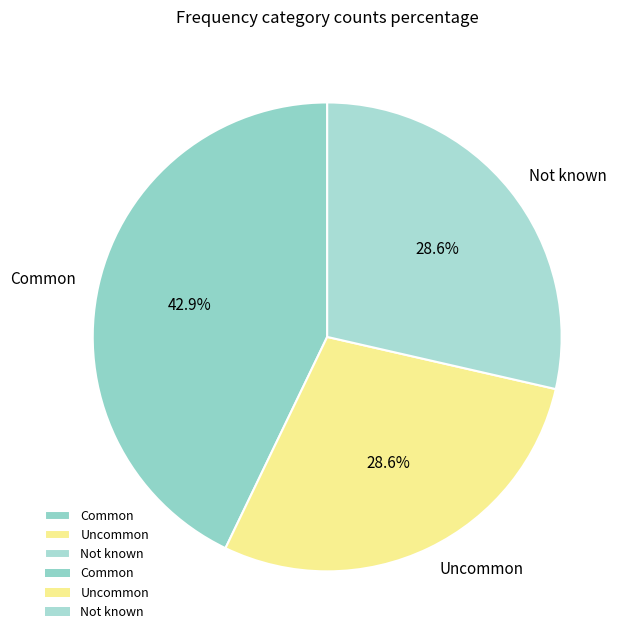

How many slices are in this pie chart?

3